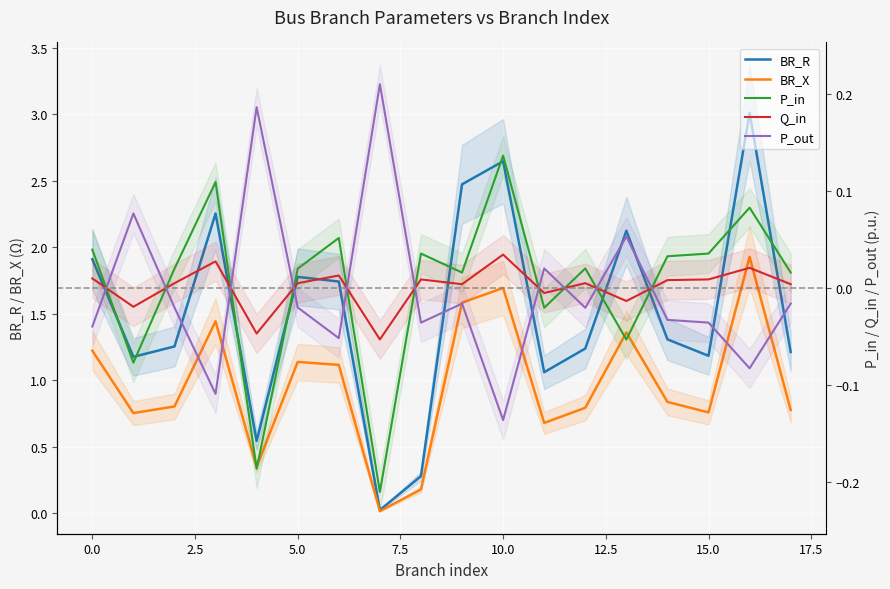

At 17, list the series in order from largest to smallest.

BR_R, BR_X, P_in, Q_in, P_out